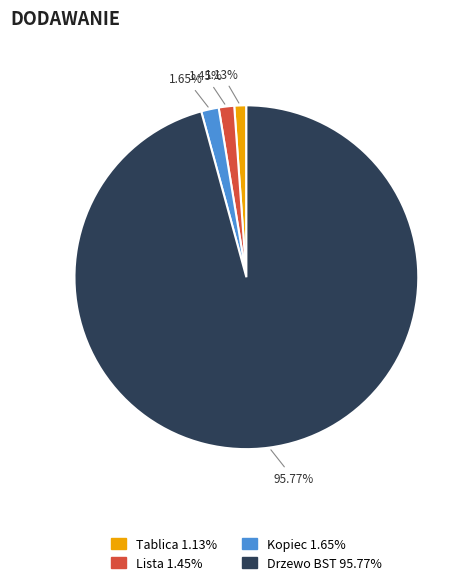

What percentage is the Tablica slice, to the nearest percent?

1%